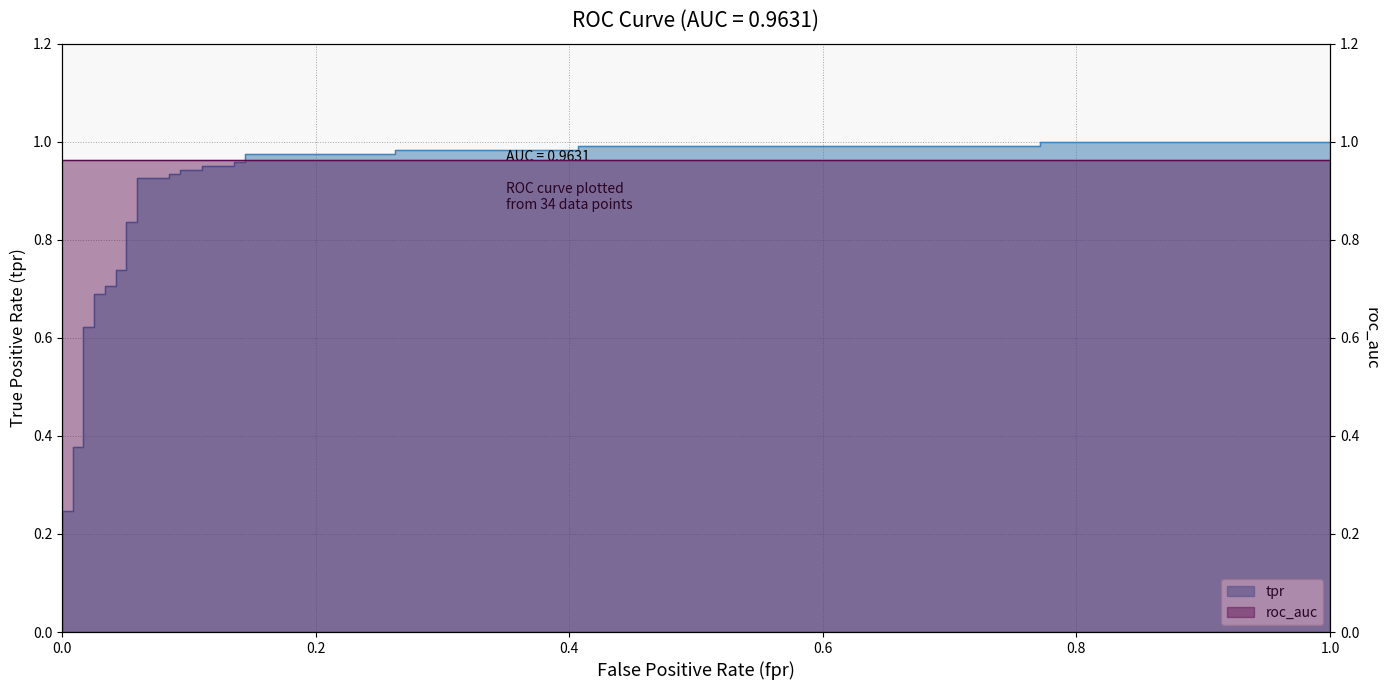

What is the sum of all values?

26.0